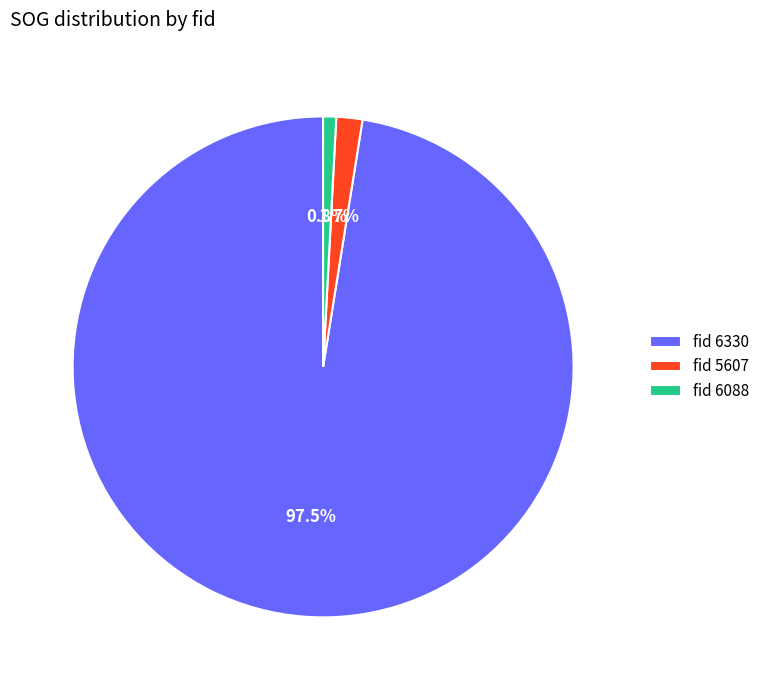

What is the smallest slice in the pie chart?

fid 6088